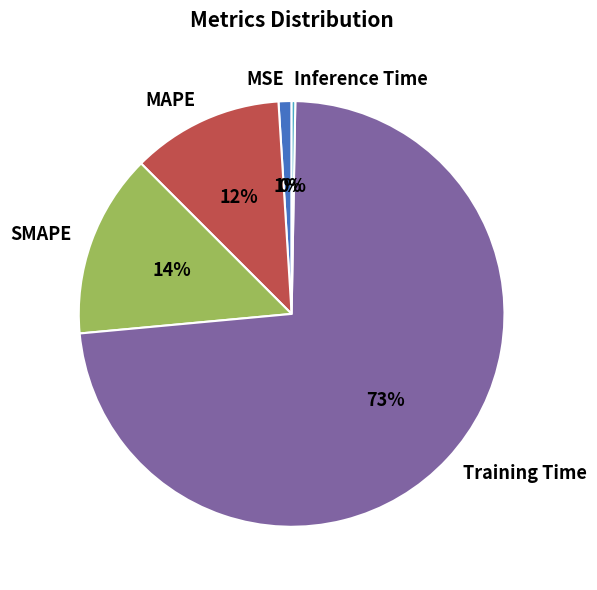

Does Training Time account for over 50% of the chart?

Yes